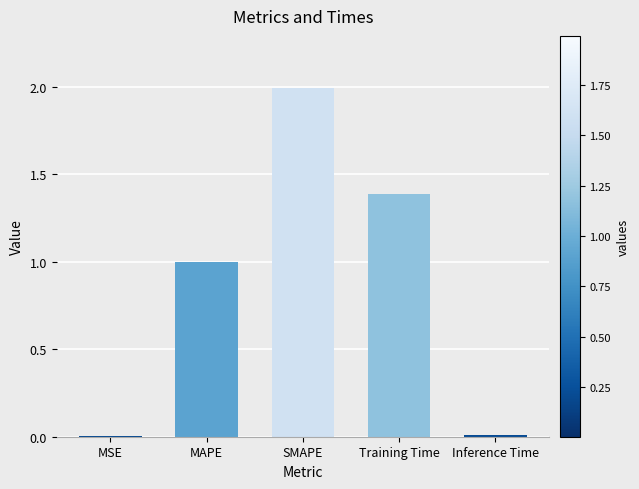

What is the sum of all values?

4.4